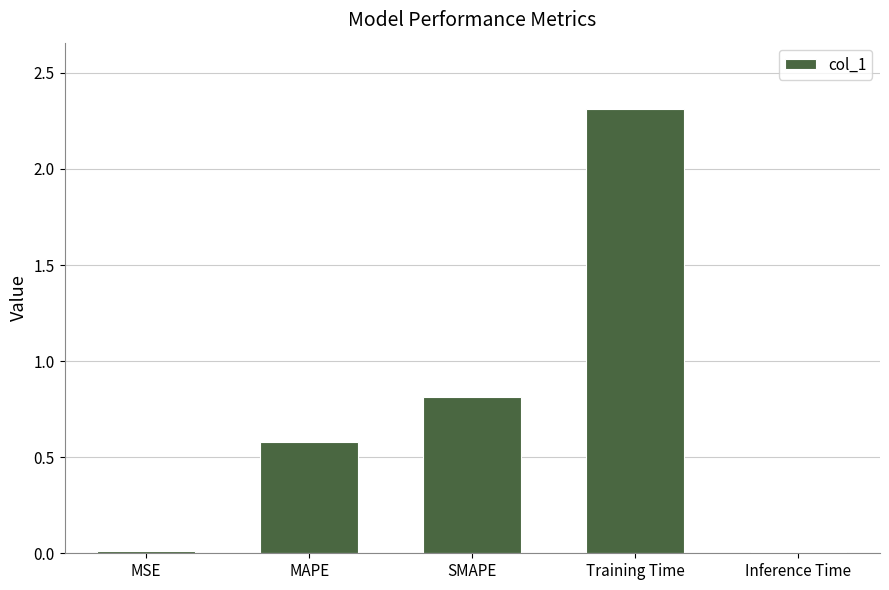

Which has a higher value, Inference Time or SMAPE?

SMAPE